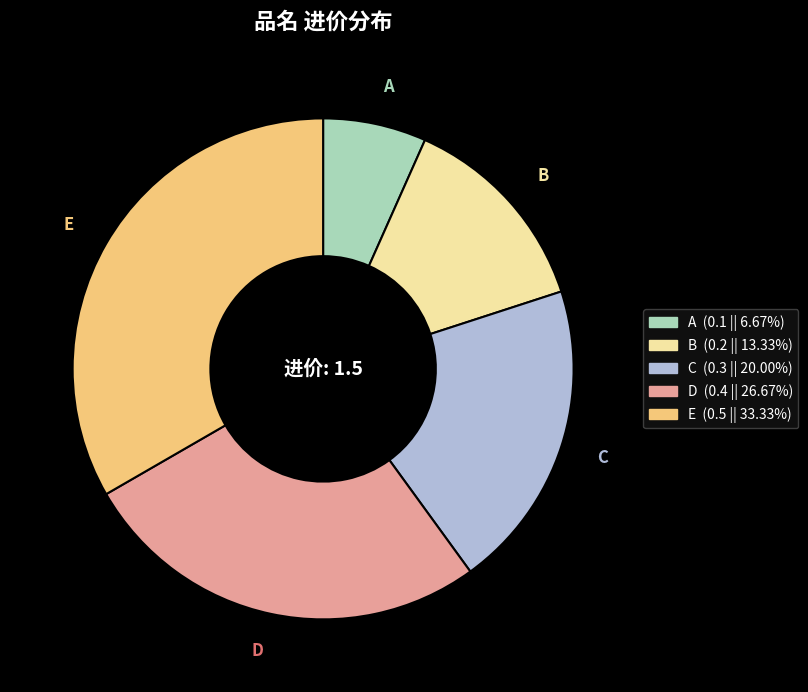

What is the smallest slice in the pie chart?

A